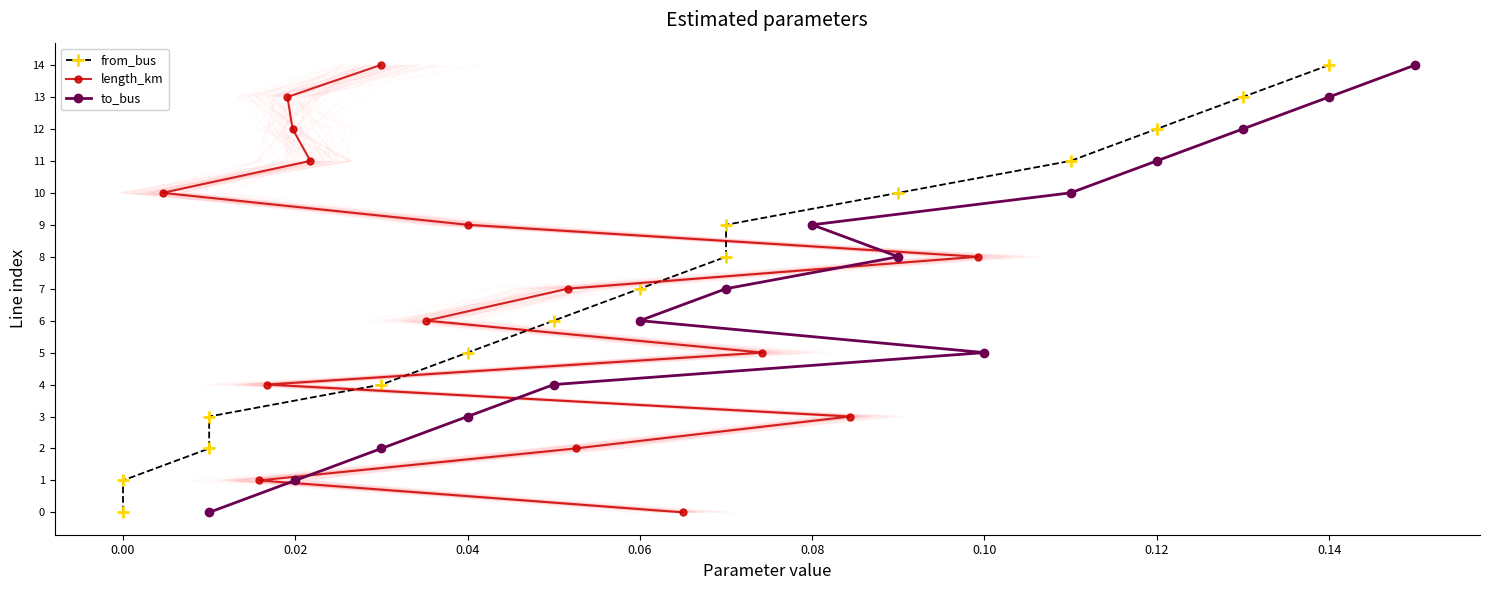

What is the maximum value for length_km?

14